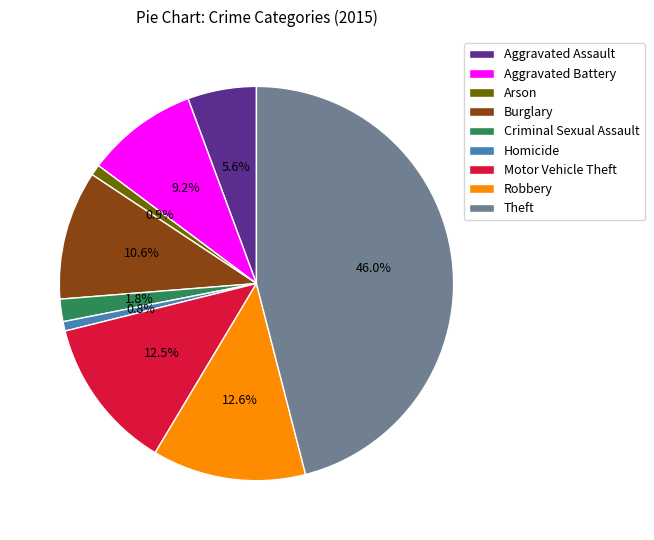

Which category has the biggest portion of the pie?

Theft